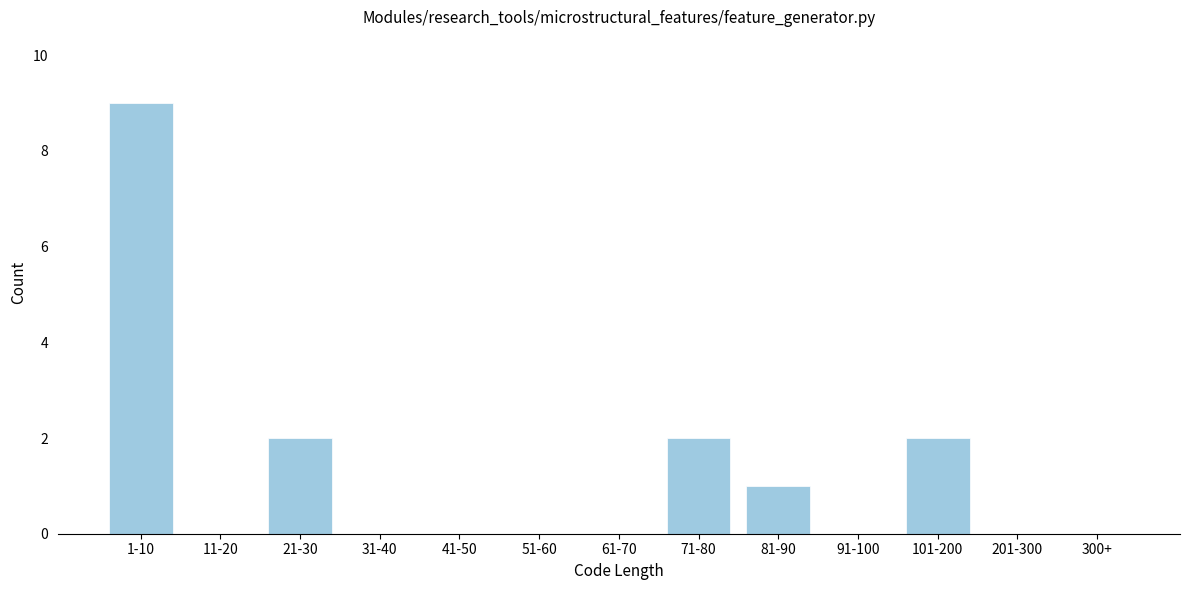

Reading left to right, list all the values displayed in this chart.

1-10=9	11-20=0	21-30=2	31-40=0	41-50=0	51-60=0	61-70=0	71-80=2	81-90=1	91-100=0	101-200=2	201-300=0	300+=0